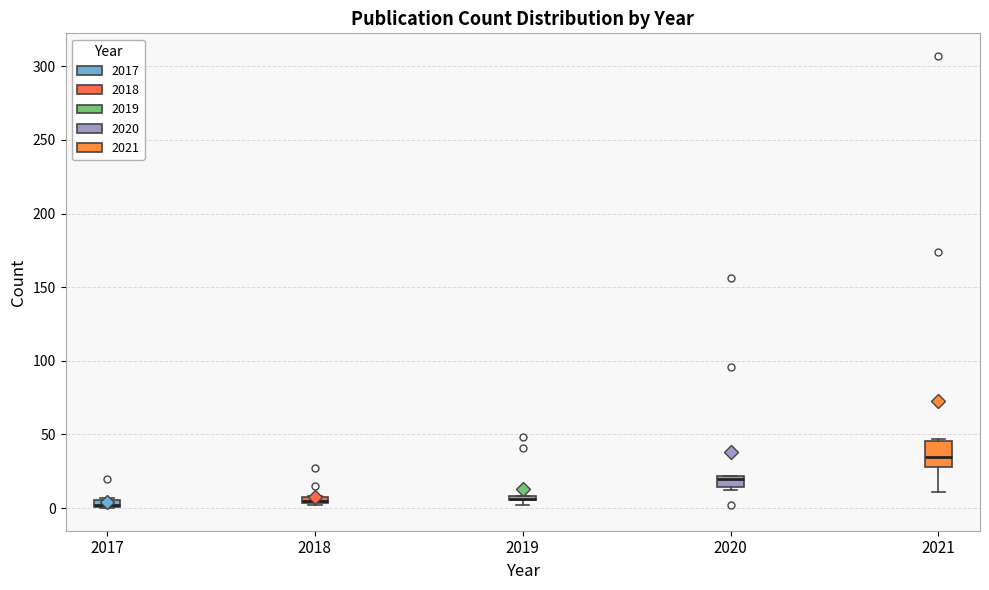

Where is the lower edge of the box at x = 2019 on the y-axis? The values are not printed on the chart, so give them approximately, as read against the axis.

5